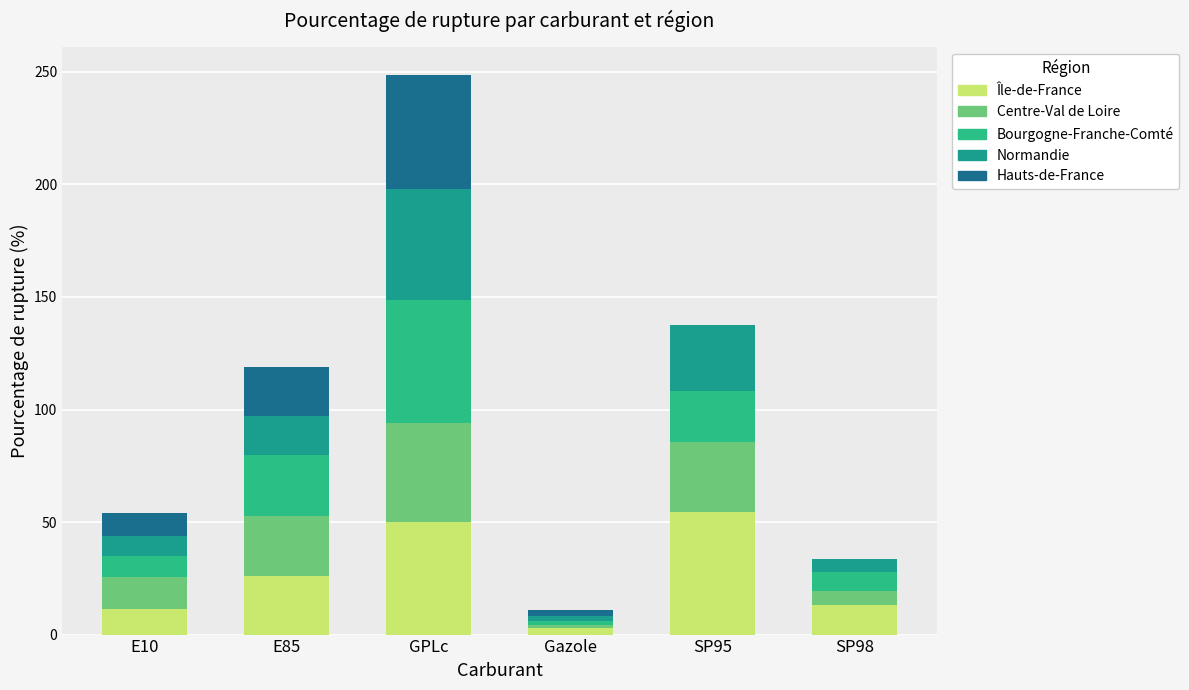

Does the chart contain stacked bars?

Yes